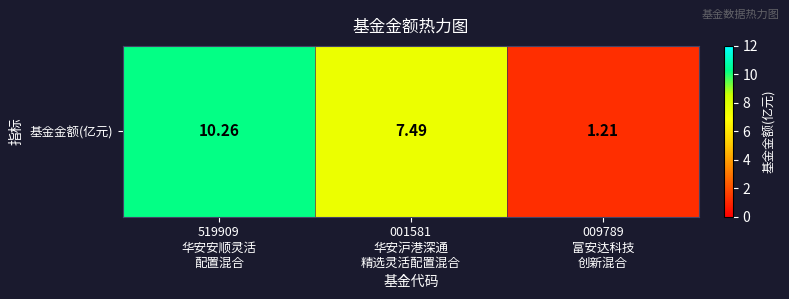

What is the minimum value shown in the chart?

1.2